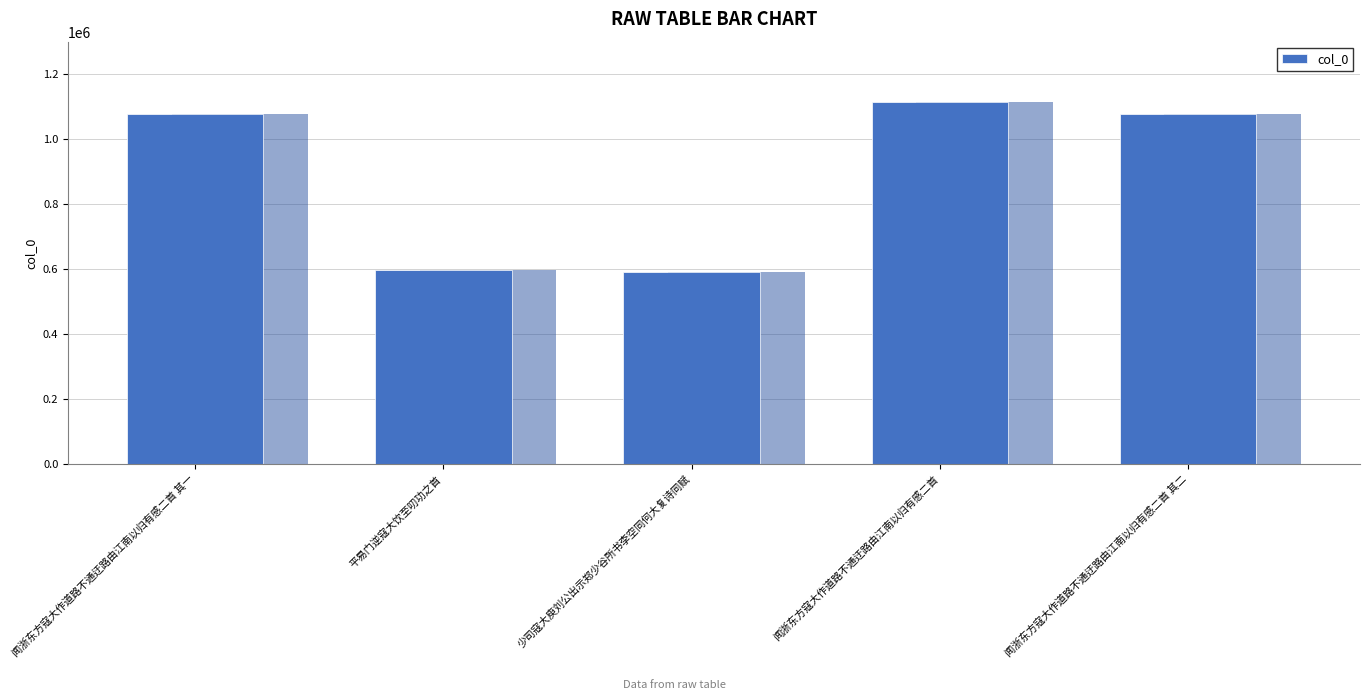

Where is the data nearest to the value 852719?

闻浙东方寇大作道路不通迂路由江南以归有感二首 其一